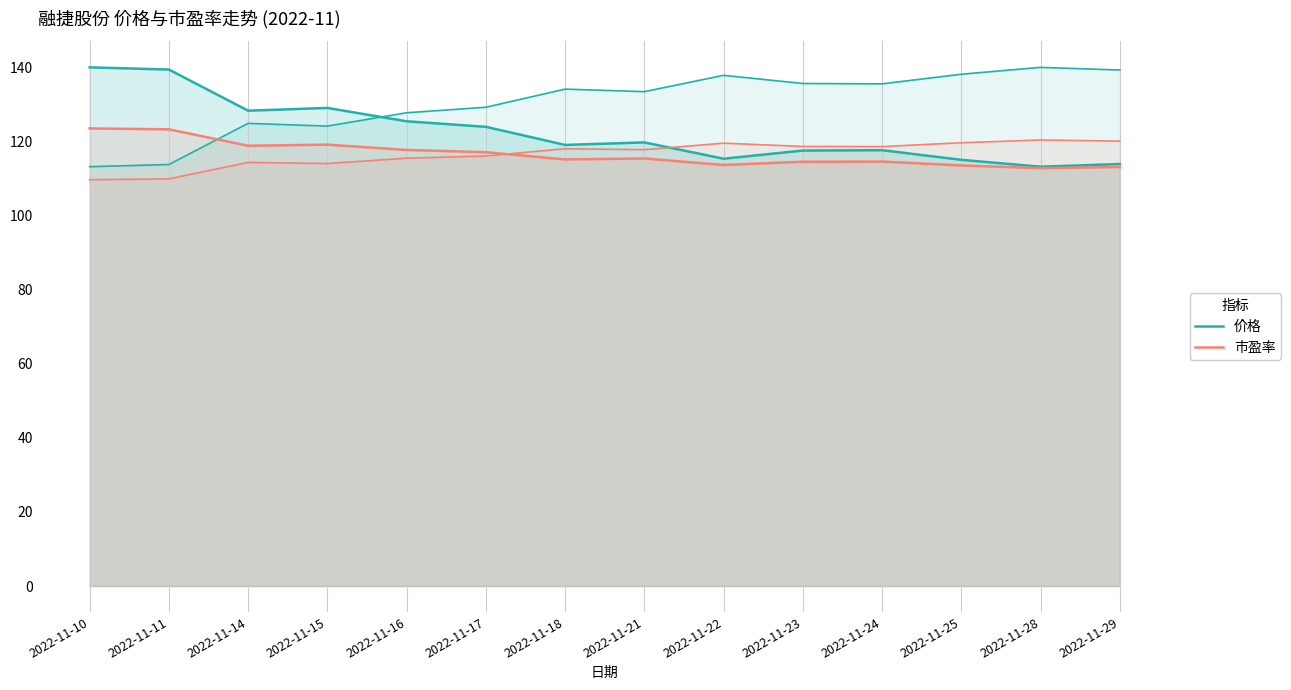

What is the difference between the second highest and minimum values in the 价格 series?

26.2